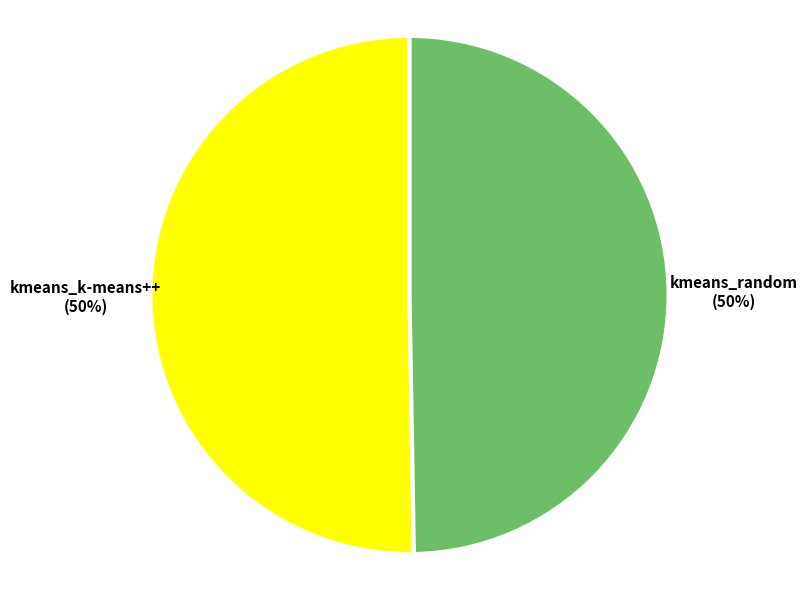

To the nearest percent, what is the combined percentage of kmeans_random and kmeans_k-means++?

100%